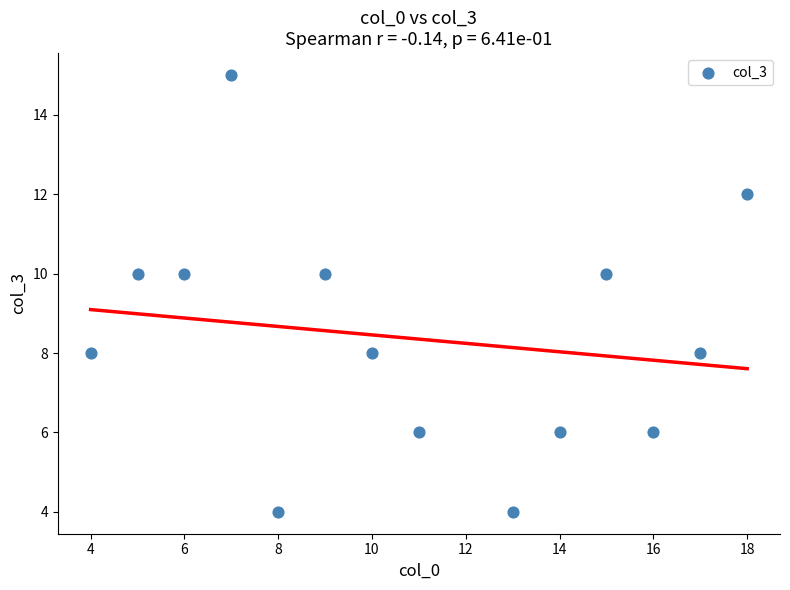

What is the range of X values (max minus min)?

14